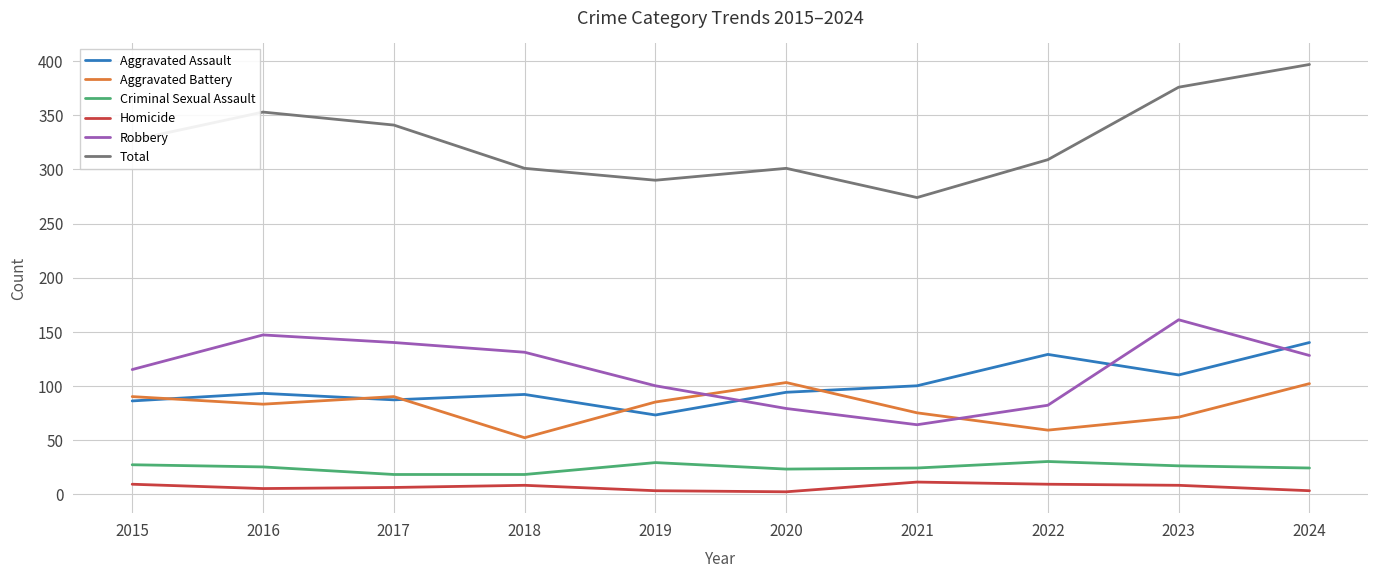

True or false: Aggravated Assault and Criminal Sexual Assault cross at least once.

False